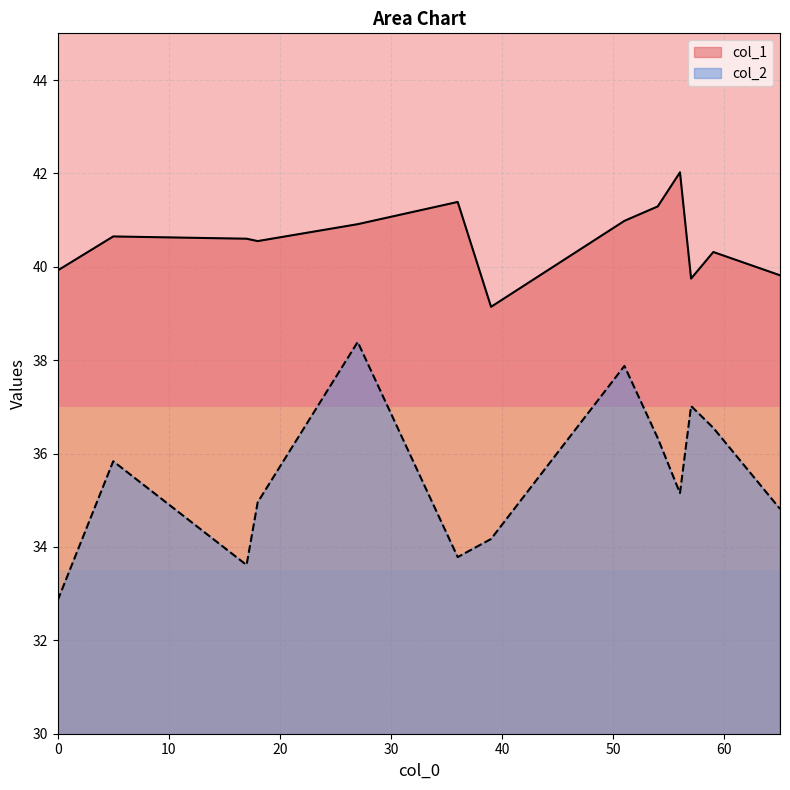

Rank the categories by col_1 value from lowest to highest.

39, 57, 65, 0, 59, 18, 17, 5, 27, 51, 54, 36, 56